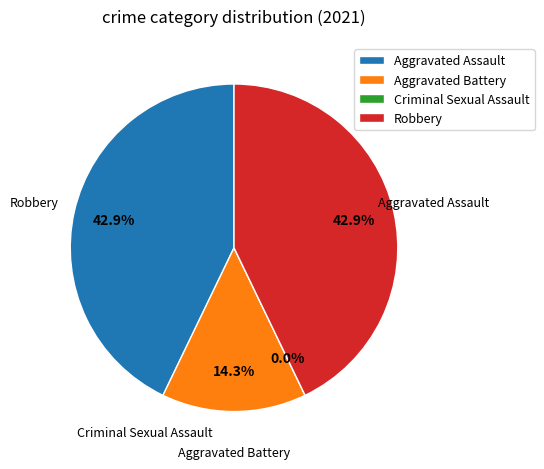

To the nearest percent, what is the difference between the largest and smallest slice percentages?

43%